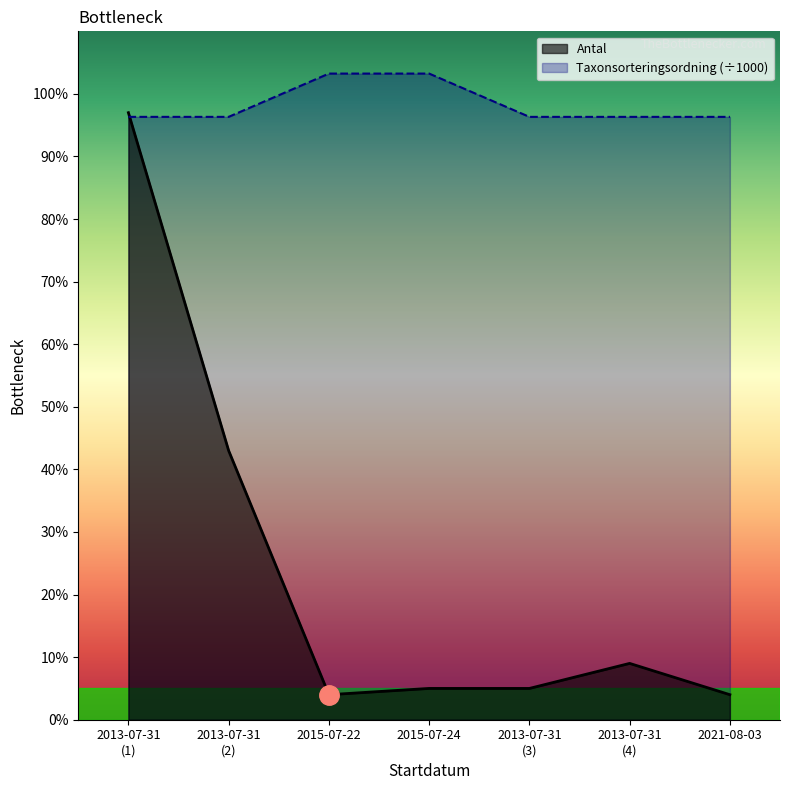

The value of Taxonsorteringsordning (÷1000) at 2021-08-03 is 43.9. True or false?

False